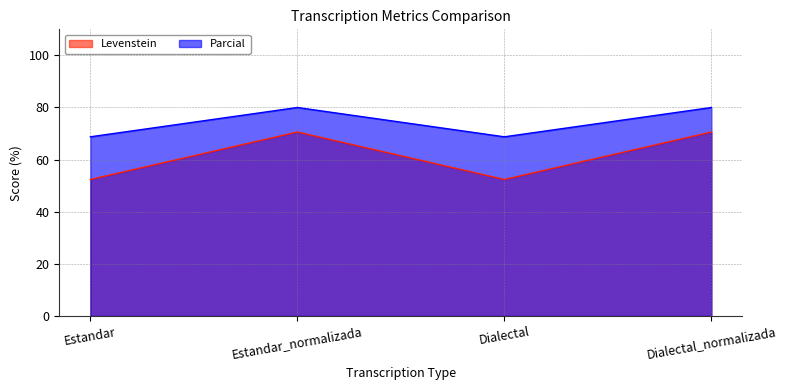

True or false: Parcial and Levenstein intersect in this chart.

False